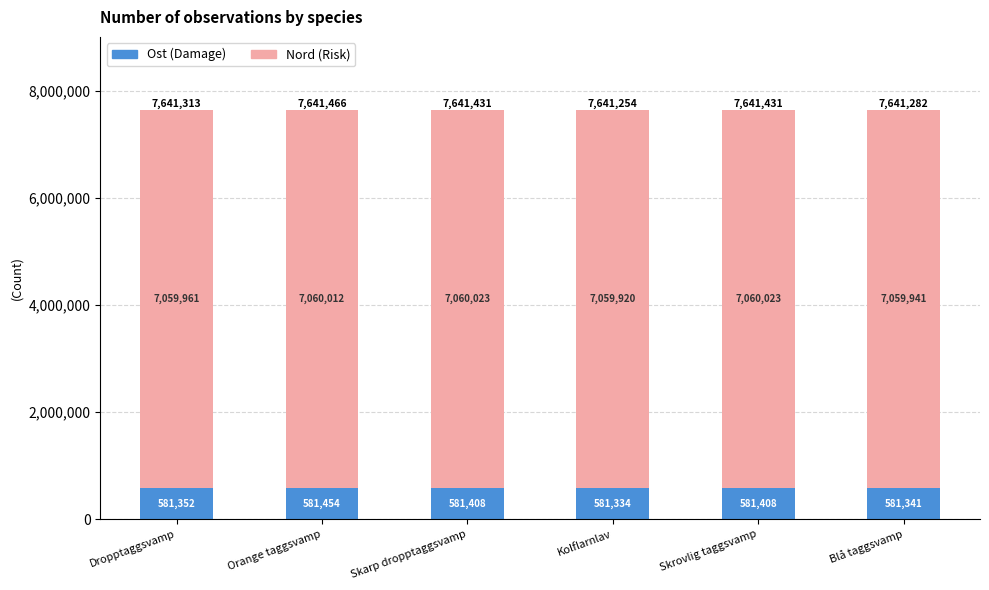

At which category is the sum across all series the highest?

Orange taggsvamp